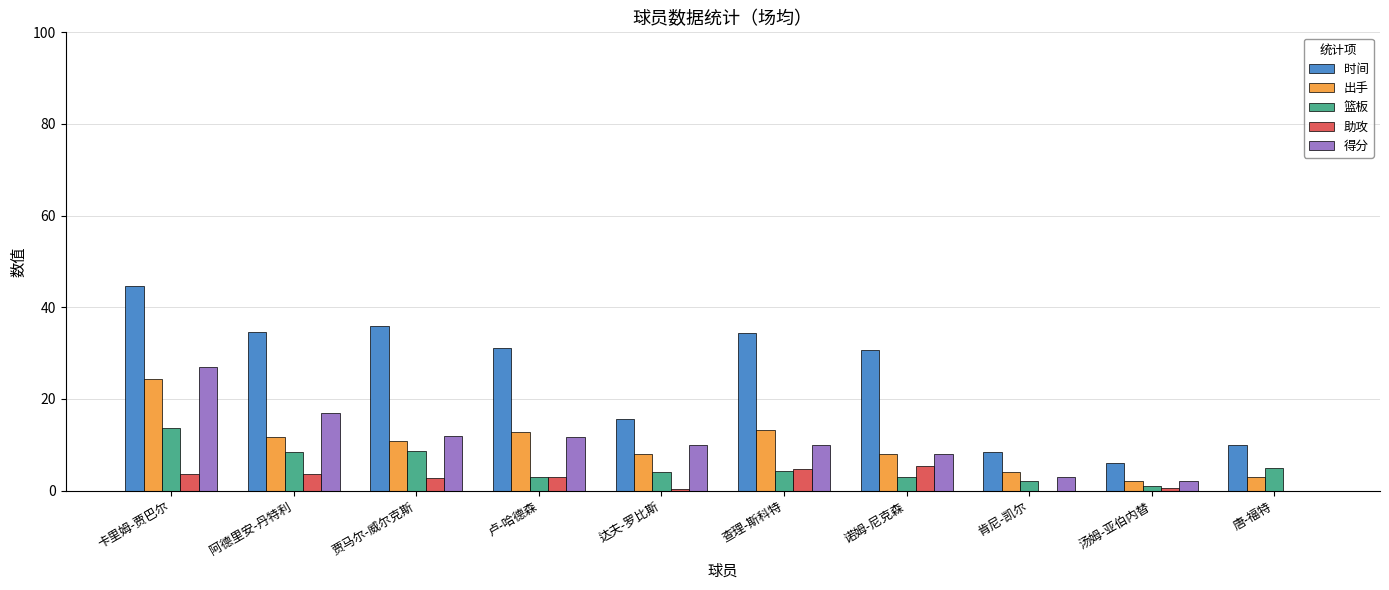

Is the value of 时间 at 诺姆-尼克森 greater than the value of 篮板 at 阿德里安-丹特利?

Yes